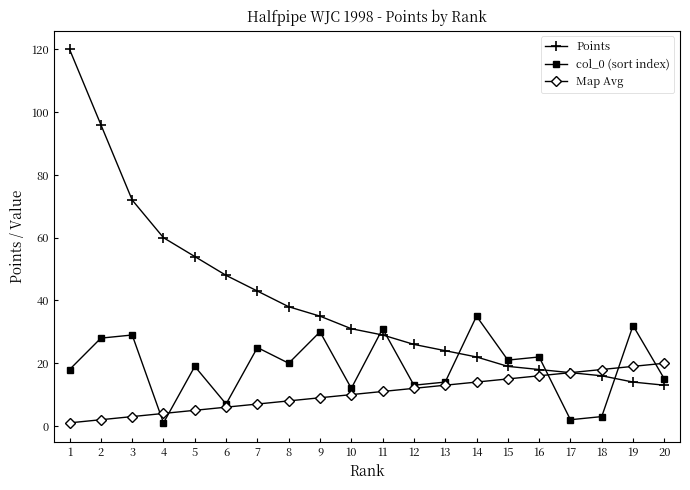

True or false: Map Avg and col_0 (sort index) intersect in this chart.

True